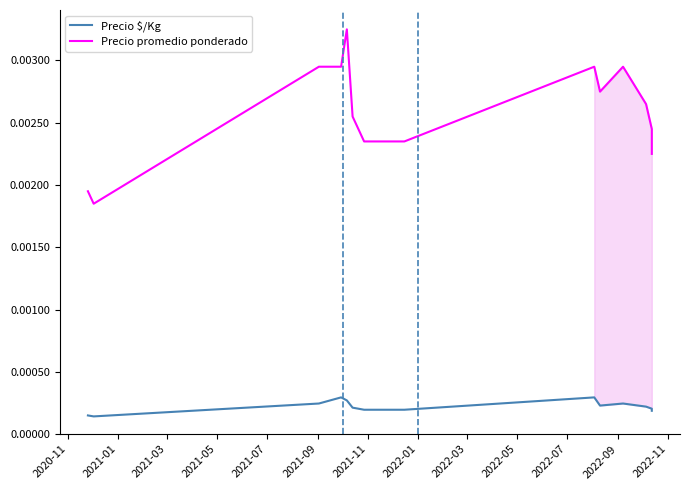

Is this an area chart (filled region under the line)?

No